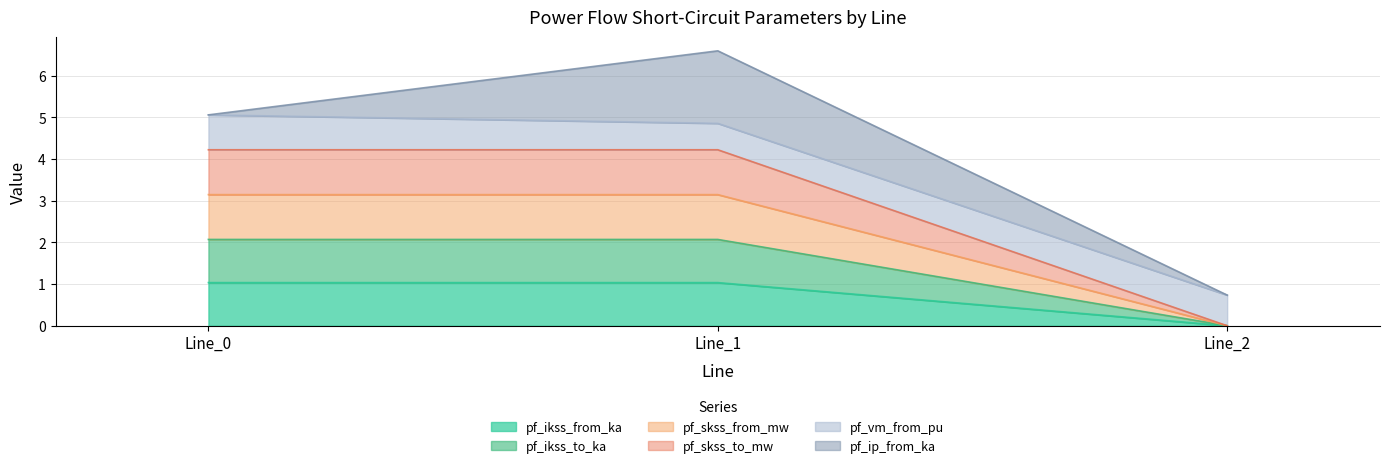

How many values in the pf_skss_from_mw series are below 3?

1